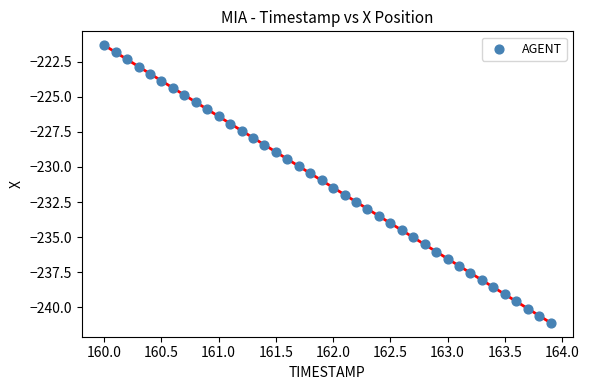

What is the range of X values (max minus min)?

3.9